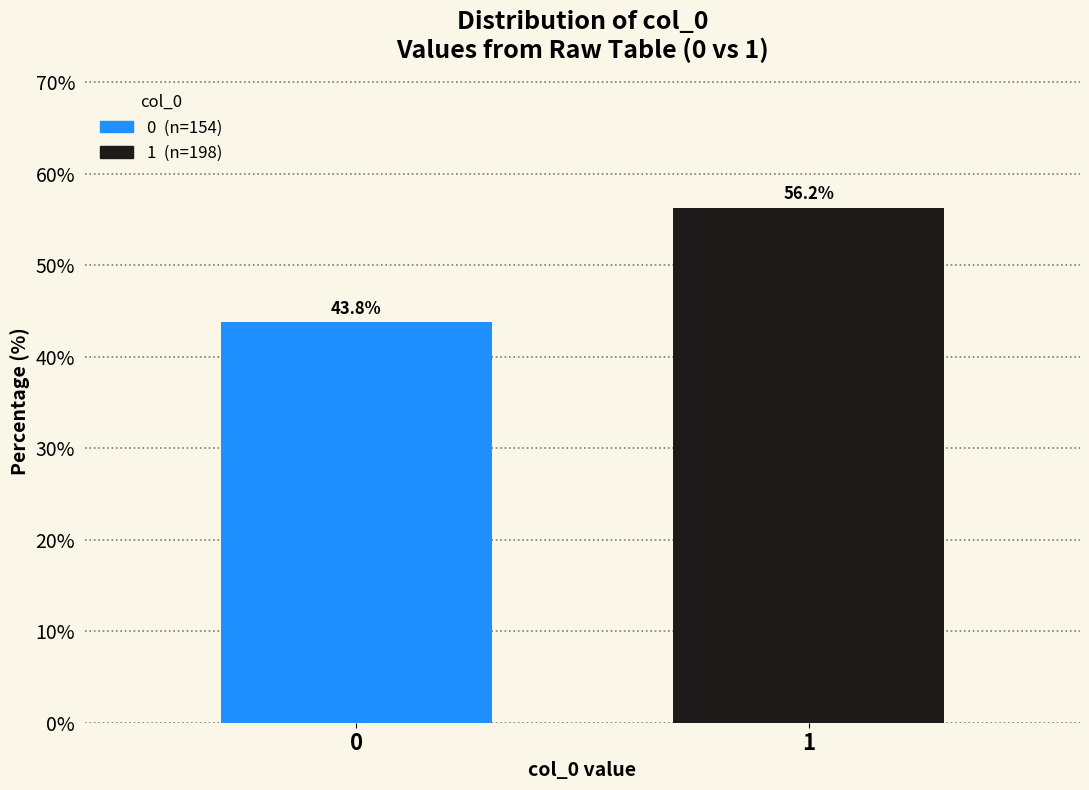

What is the minimum value shown in the chart?

43.8